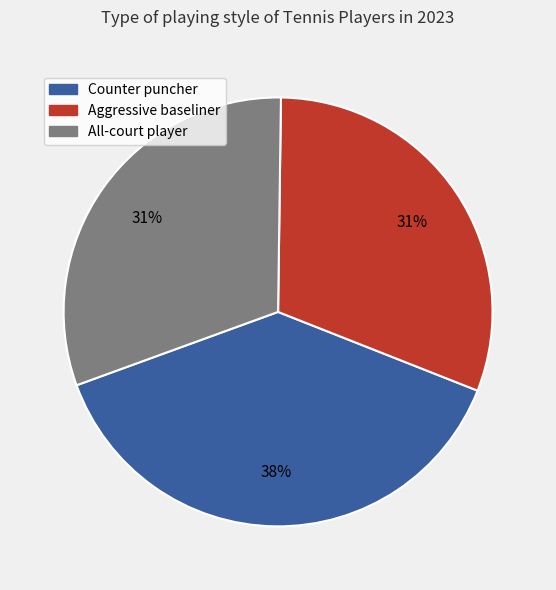

How many slices are in this pie chart?

3